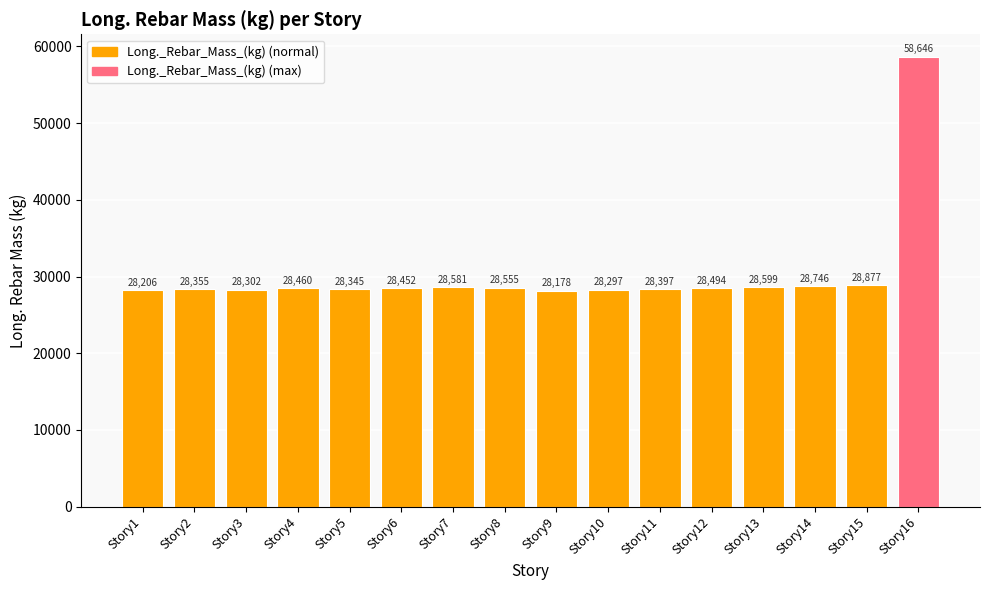

Are the bars grouped side by side (vs. stacked)?

No